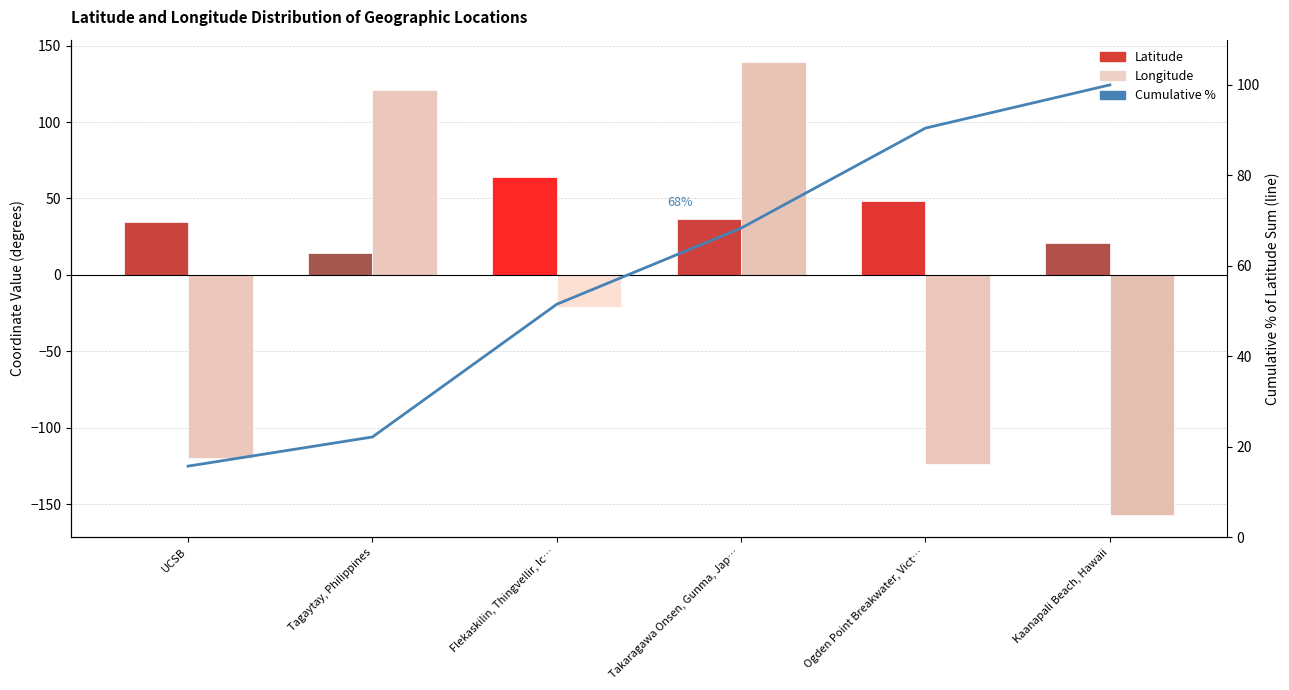

What is the label of the 3rd bar from the right?

Takaragawa Onsen, Gunma, Jap…